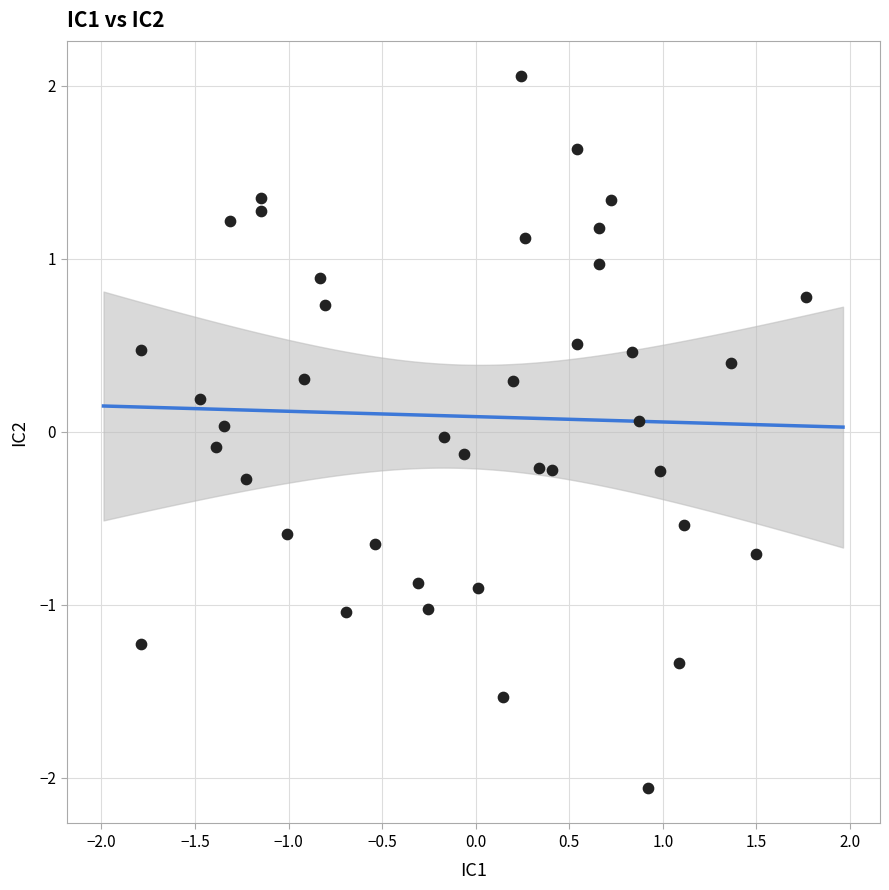

What is the range of Y values (max minus min)?

4.1